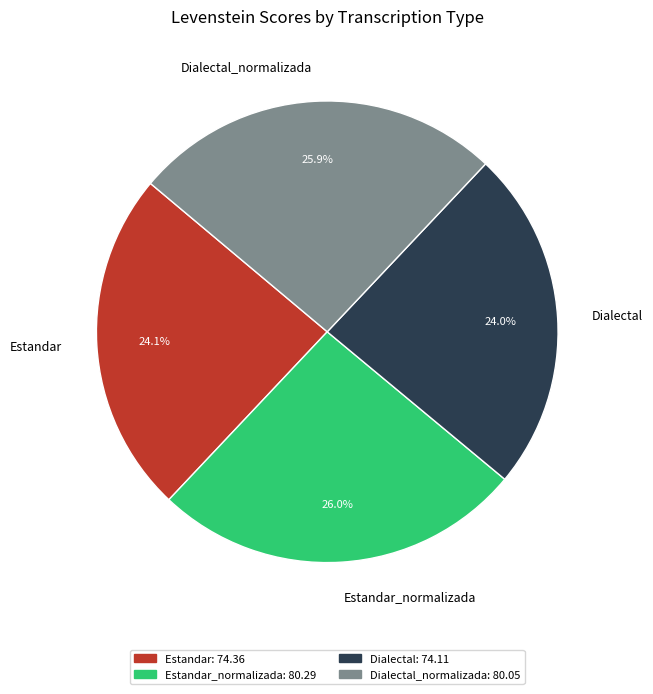

To the nearest percent, what percentage of the pie is Estandar_normalizada?

26%